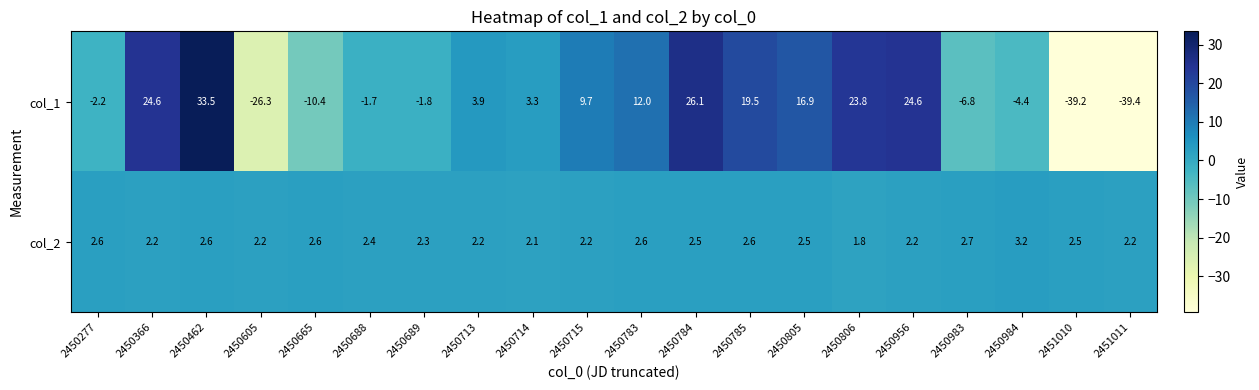

What is the sum of the col_2 values at 2450689 and 2450784?

4.8